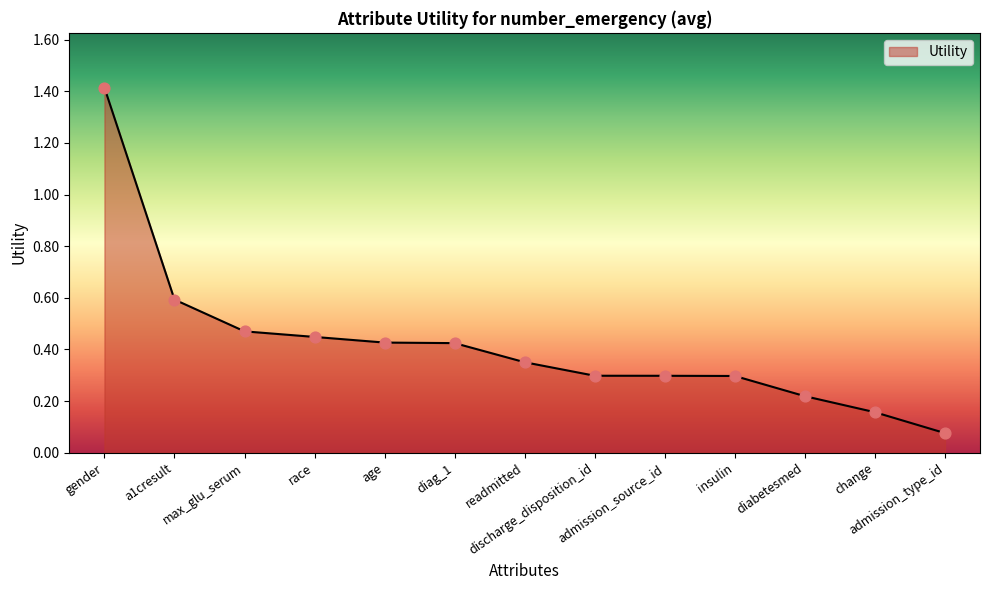

What is the change in value from gender to max_glu_serum?

-0.9